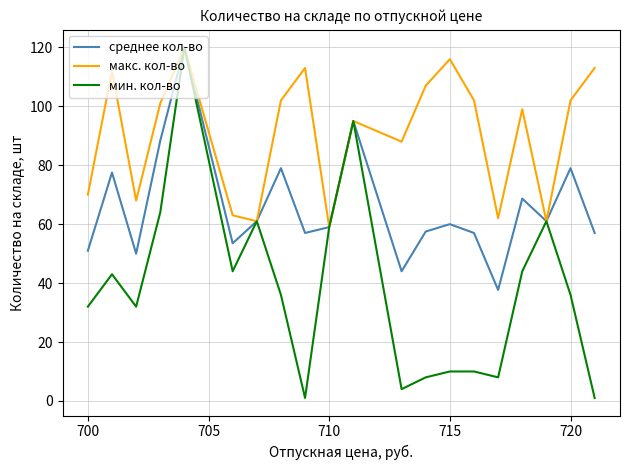

List the series in order of their overall mean, highest first.

макс. кол-во, среднее кол-во, мин. кол-во